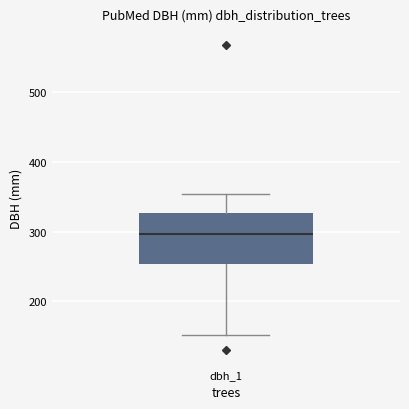

Transcribe this box plot: give where the median line is, the range the box spans, and where the two whiskers end, as read against the y-axis. The values are not printed on the chart, so give them approximately, as read against the axis.

median 300, box 250 to 330, whiskers 150 to 350